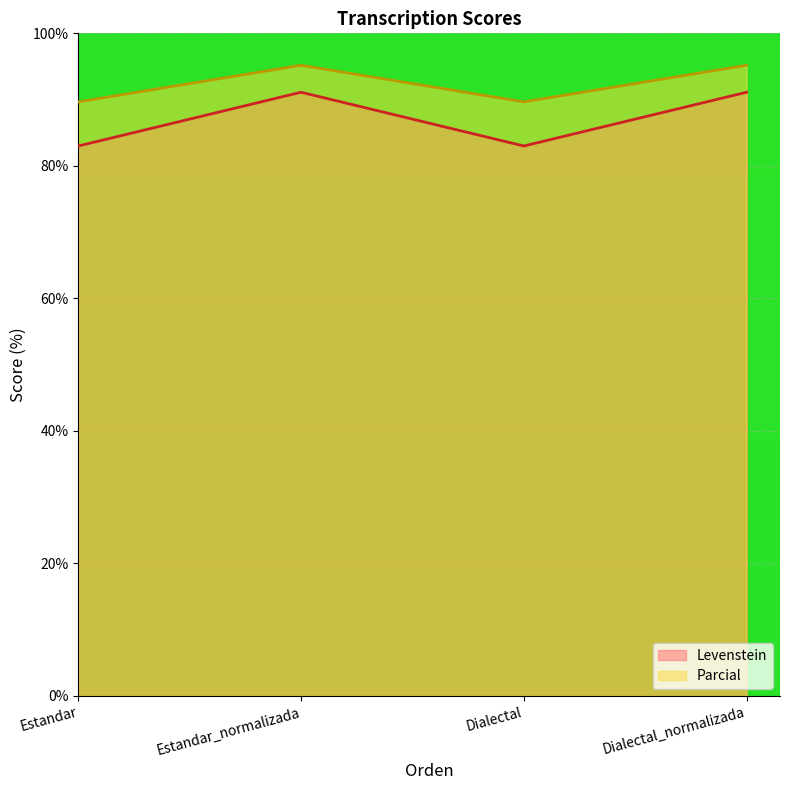

Which category has the highest value across all series?

Estandar_normalizada